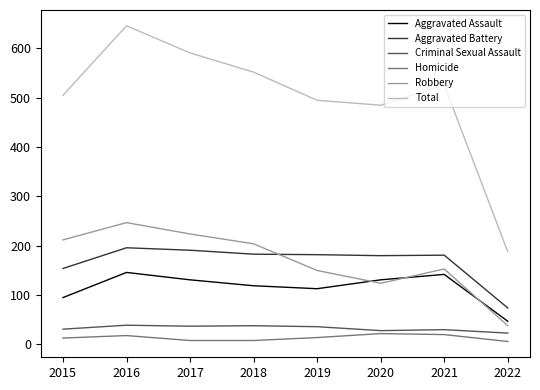

What is the minimum value shown in the chart?

6